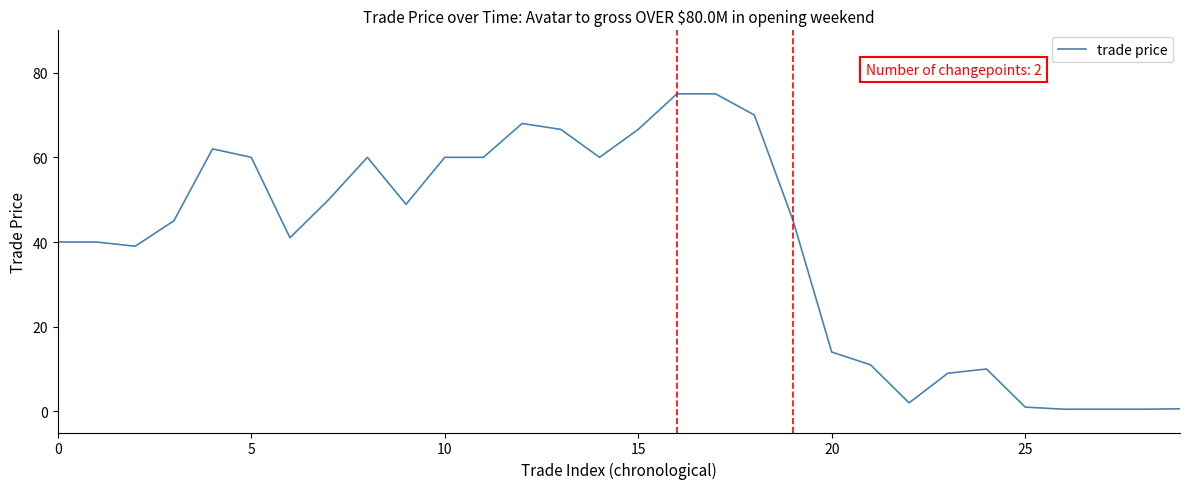

What is the maximum value shown in the chart?

75.0